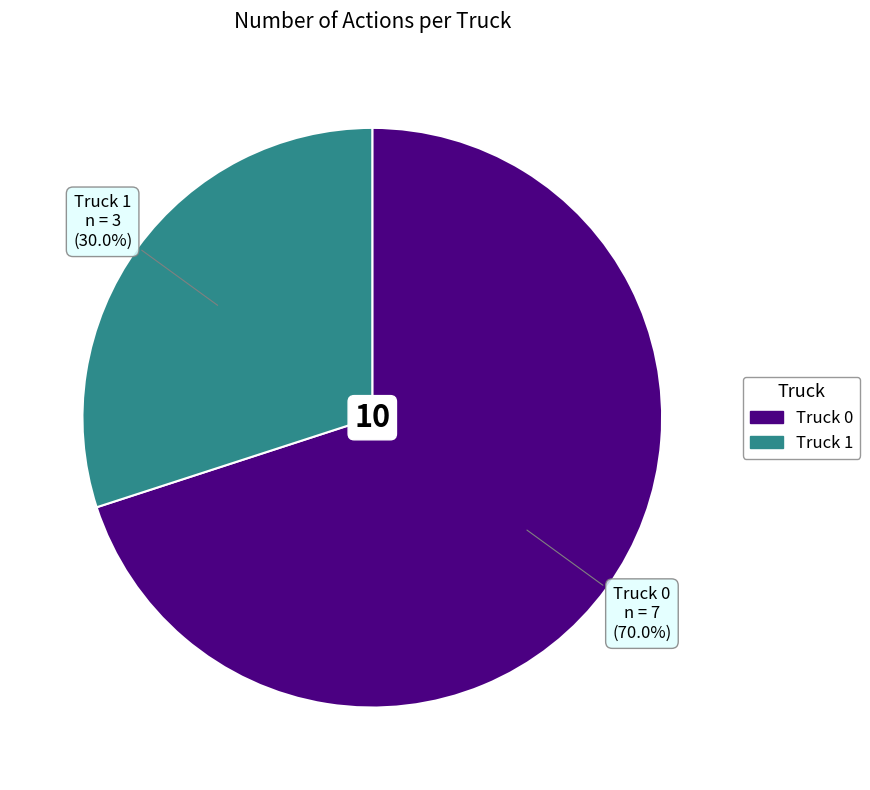

Count the number of slices in the pie.

2